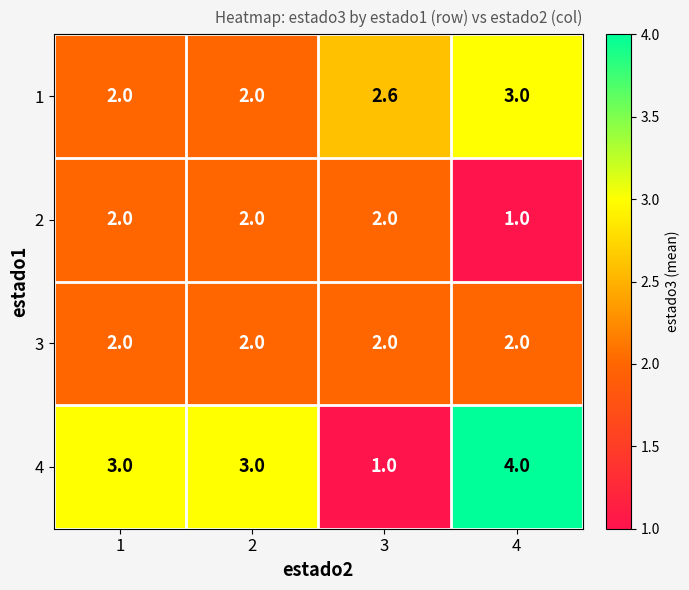

What is the minimum value shown in the chart?

1.0